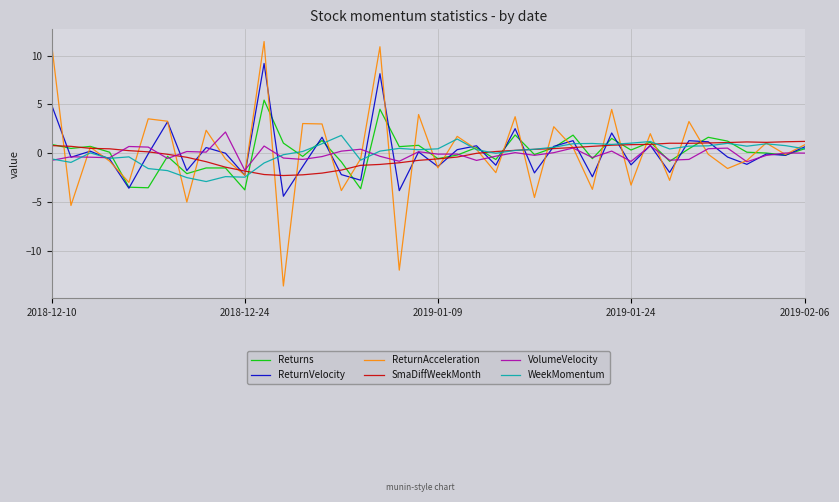

What is the minimum value shown in the chart?

-13.6